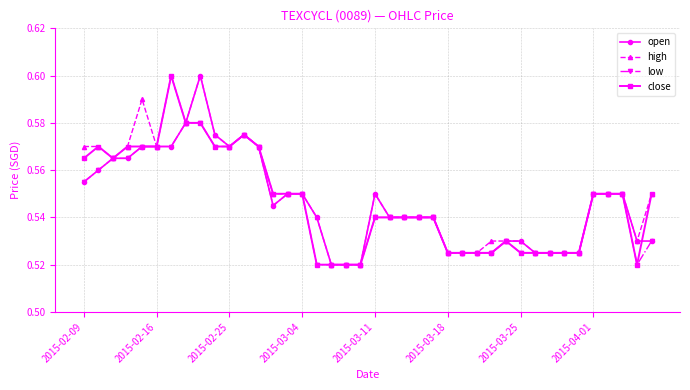

At how many categories does at least one series exceed 0?

40